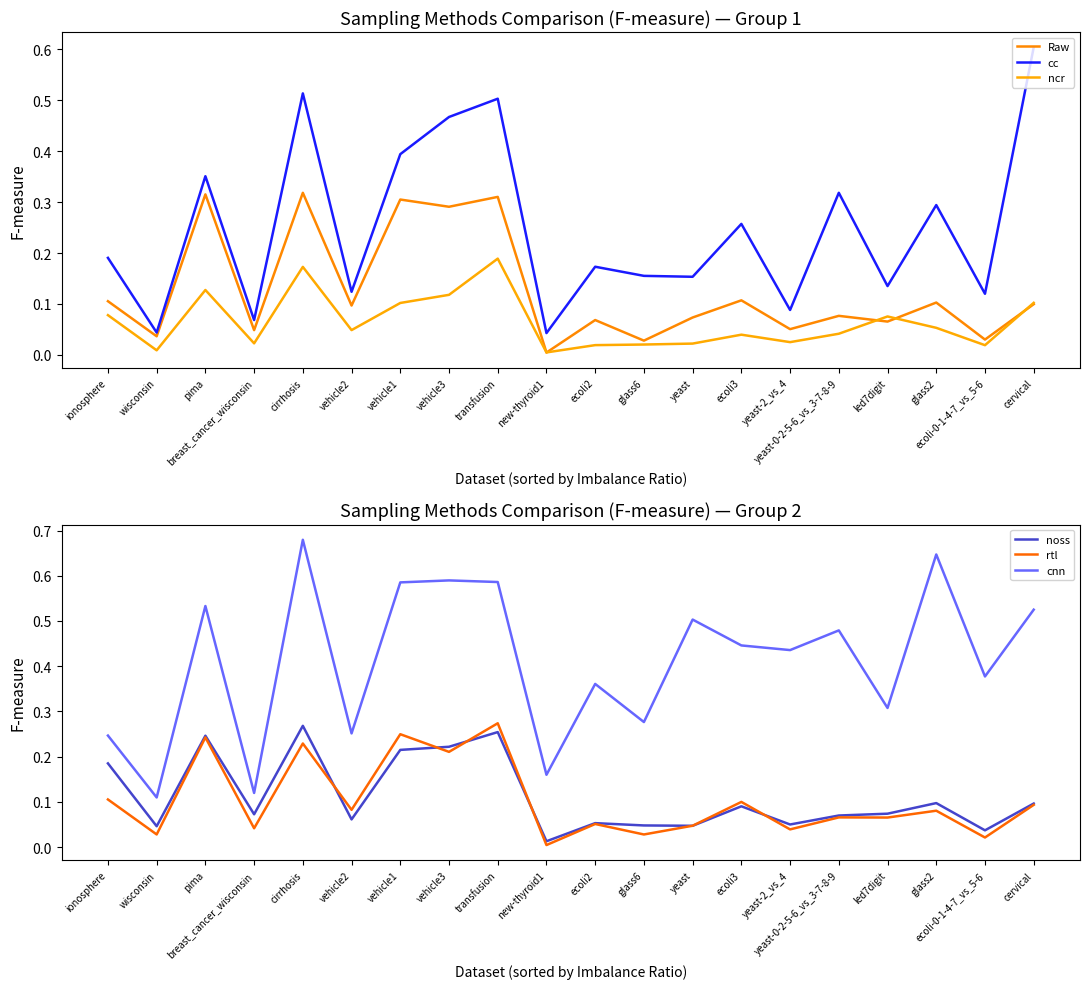

Reading right to left, extract all data points from this chart.

Raw: 0.1	0.0	0.1	0.1	0.1	0.1	0.1	0.1	0.0	0.1	0.0	0.3	0.3	0.3	0.1	0.3	0.0	0.3	0.0	0.1
cc: 0.6	0.1	0.3	0.1	0.3	0.1	0.3	0.2	0.2	0.2	0.0	0.5	0.5	0.4	0.1	0.5	0.1	0.4	0.0	0.2
ncr: 0.1	0.0	0.1	0.1	0.0	0.0	0.0	0.0	0.0	0.0	0.0	0.2	0.1	0.1	0.0	0.2	0.0	0.1	0.0	0.1
noss: 0.1	0.0	0.1	0.1	0.1	0.1	0.1	0.0	0.0	0.1	0.0	0.3	0.2	0.2	0.1	0.3	0.1	0.2	0.0	0.2
rtl: 0.1	0.0	0.1	0.1	0.1	0.0	0.1	0.0	0.0	0.1	0.0	0.3	0.2	0.2	0.1	0.2	0.0	0.2	0.0	0.1
cnn: 0.5	0.4	0.6	0.3	0.5	0.4	0.4	0.5	0.3	0.4	0.2	0.6	0.6	0.6	0.3	0.7	0.1	0.5	0.1	0.2